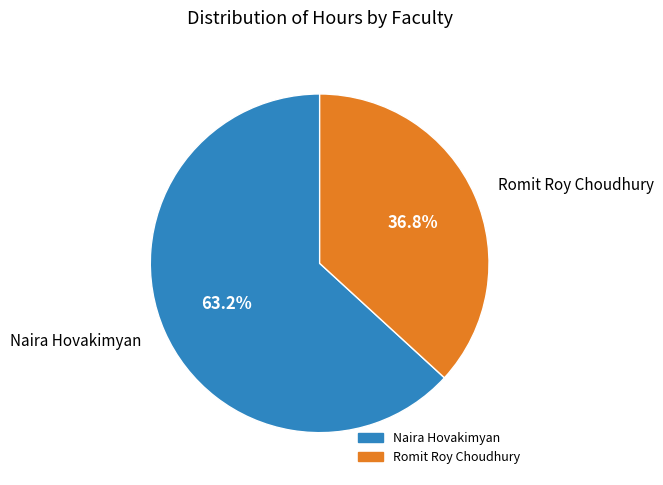

Combined, do Romit Roy Choudhury and Naira Hovakimyan account for over 50%?

Yes